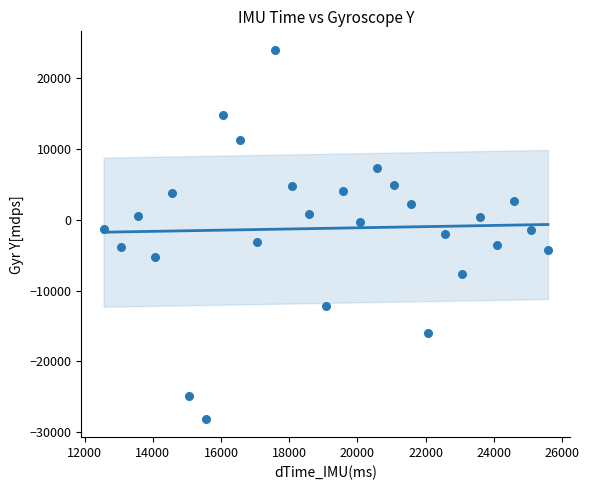

What is the range of Y values (max minus min)?

52010